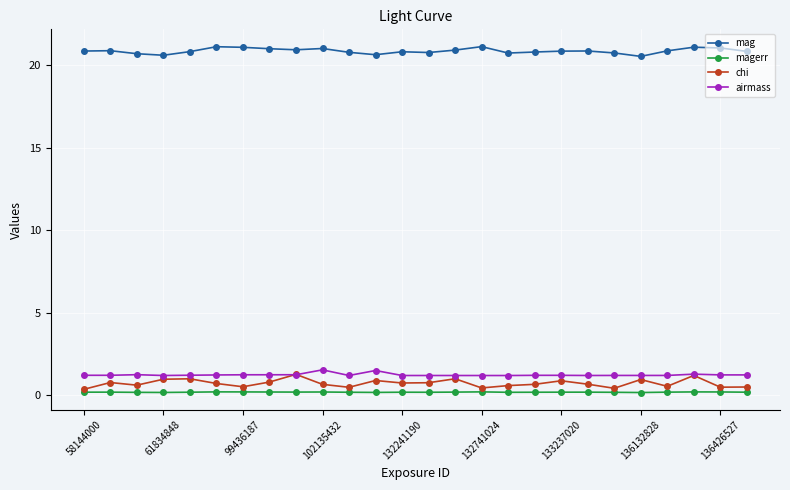

How many lines are shown in the chart?

4